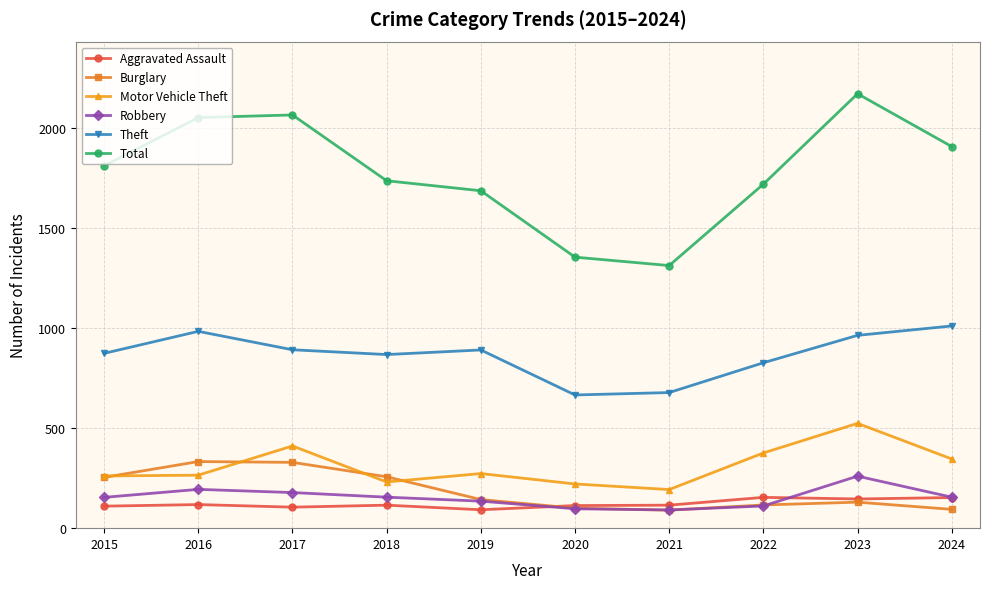

How many interior local valleys does the Total series have?

1